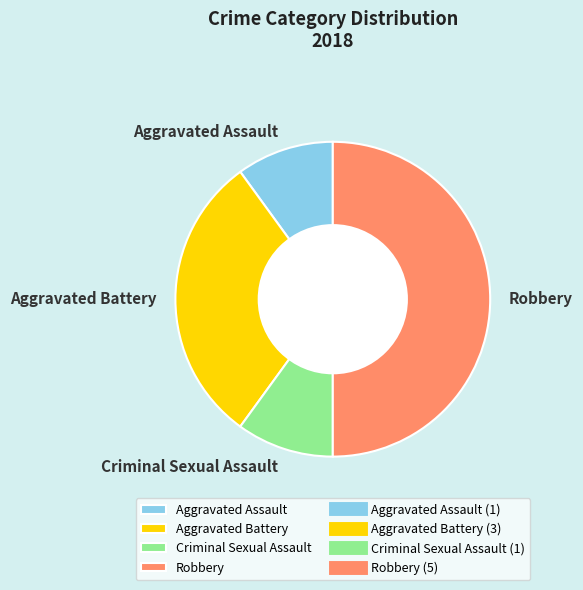

Which category has the biggest portion of the pie?

Robbery